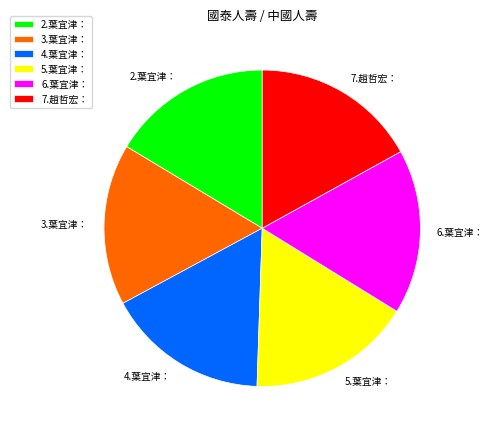

Combined, do 3.葉宜津： and 2.葉宜津： account for over 50%?

No